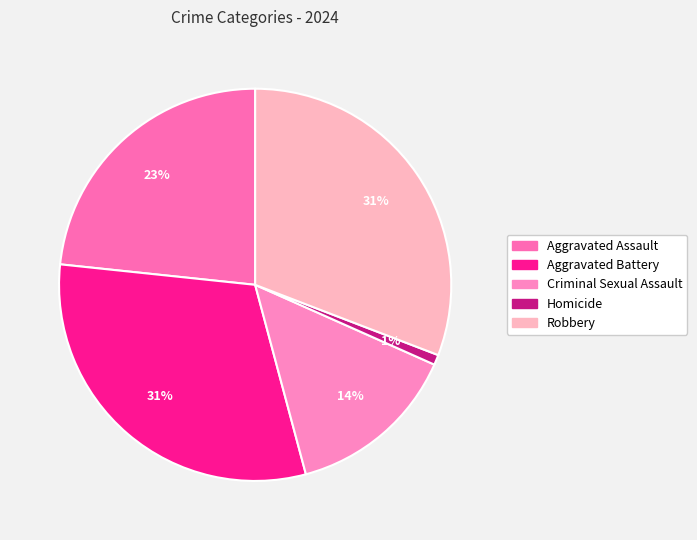

To the nearest percent, what is the difference between the Aggravated Assault and Criminal Sexual Assault slice percentages?

9%